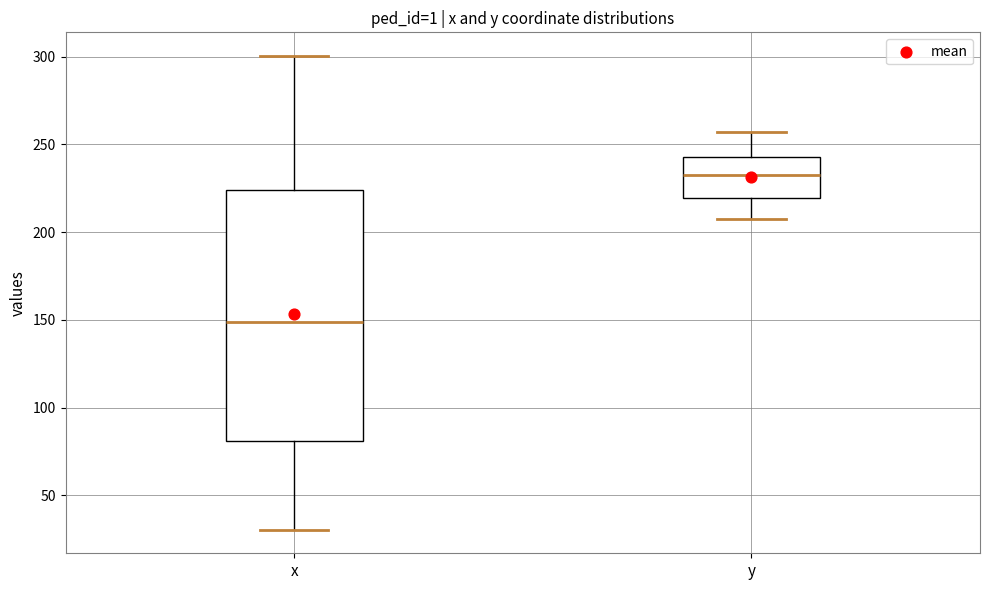

Reading left to right, transcribe this box plot: for each box, give where its median line is, the range the box spans, and where its two whiskers end, as read against the y-axis. The values are not printed on the chart, so give them approximately, as read against the axis.

x: median 150, box 80 to 225, whiskers 30 to 300
y: median 235, box 220 to 245, whiskers 205 to 255